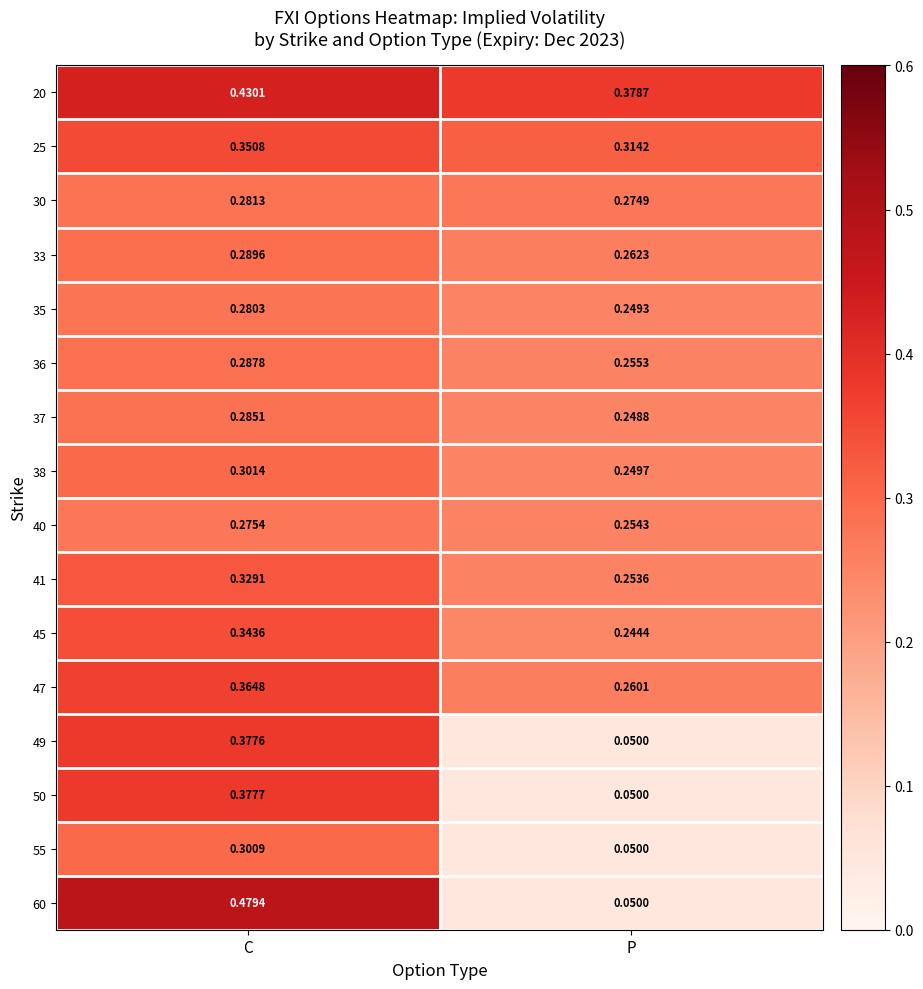

At which category is the sum across all series the highest?

C